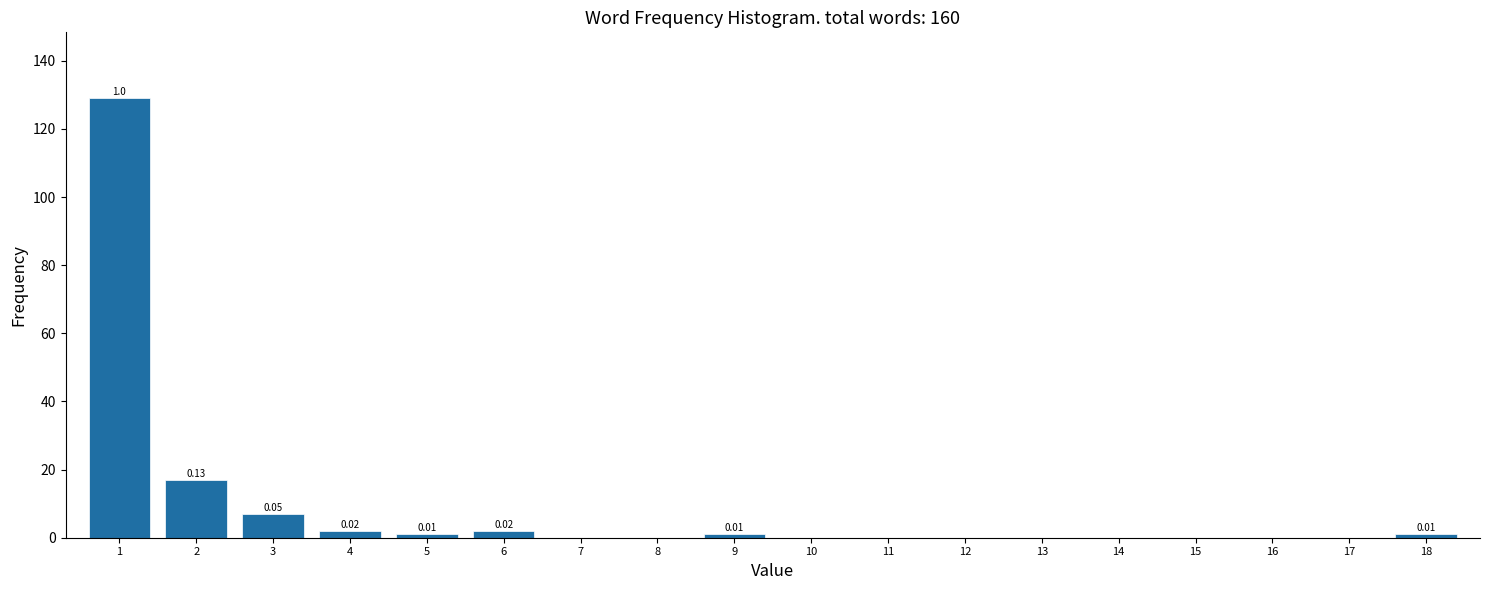

Which range on the x-axis has the tallest bar?

0.5 to 1.5